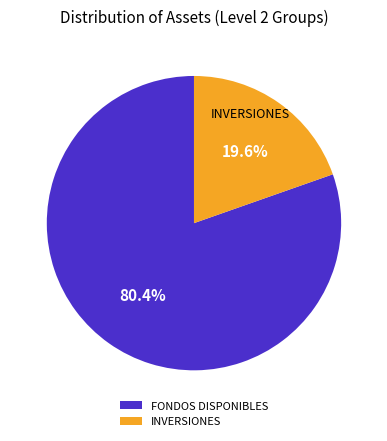

Which slice represents more than half of the pie?

FONDOS DISPONIBLES